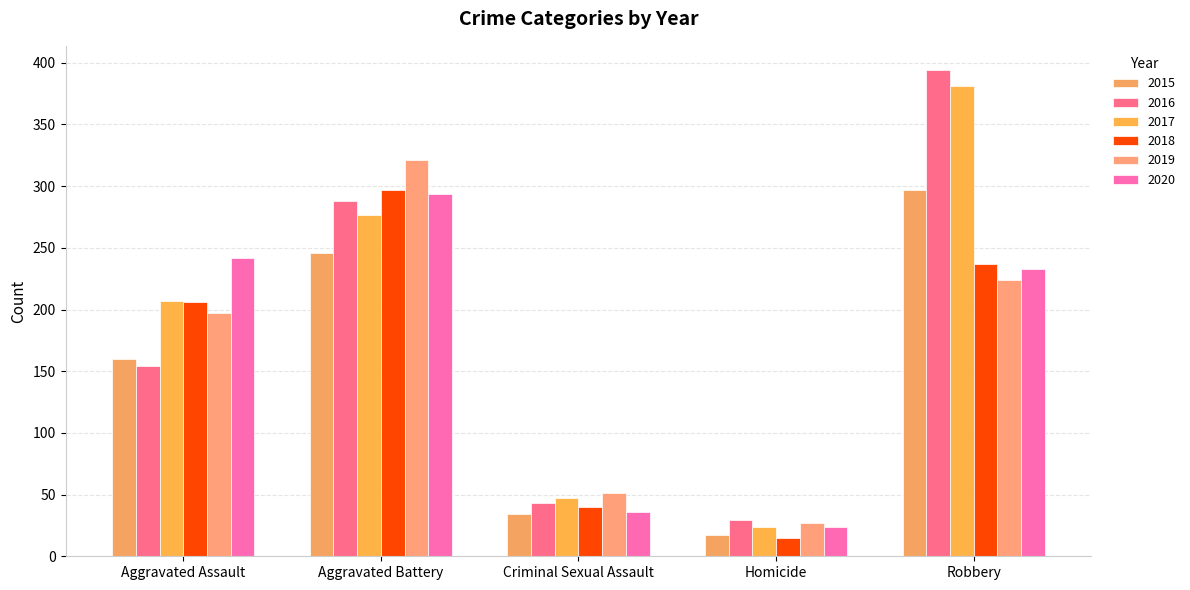

What is the difference between the maximum and minimum values in the 2017 series?

357